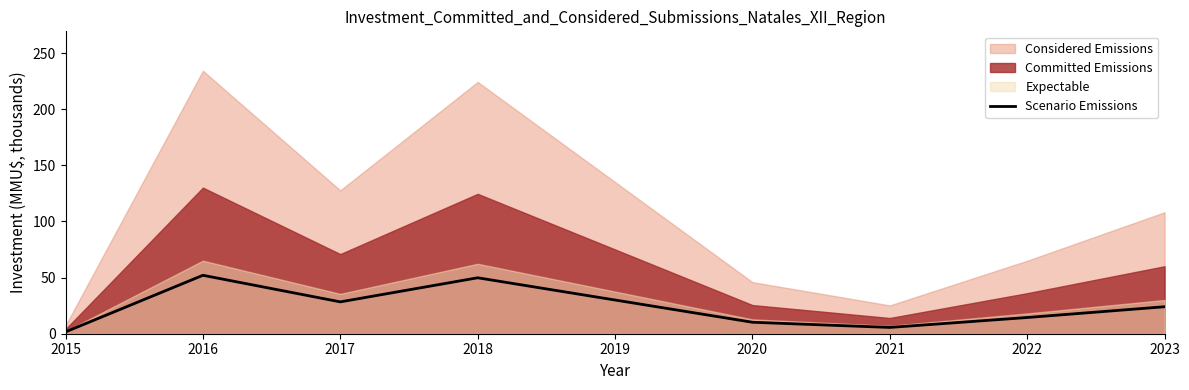

True or false: Scenario Emissions has a value of 39.3 at 2023.

False